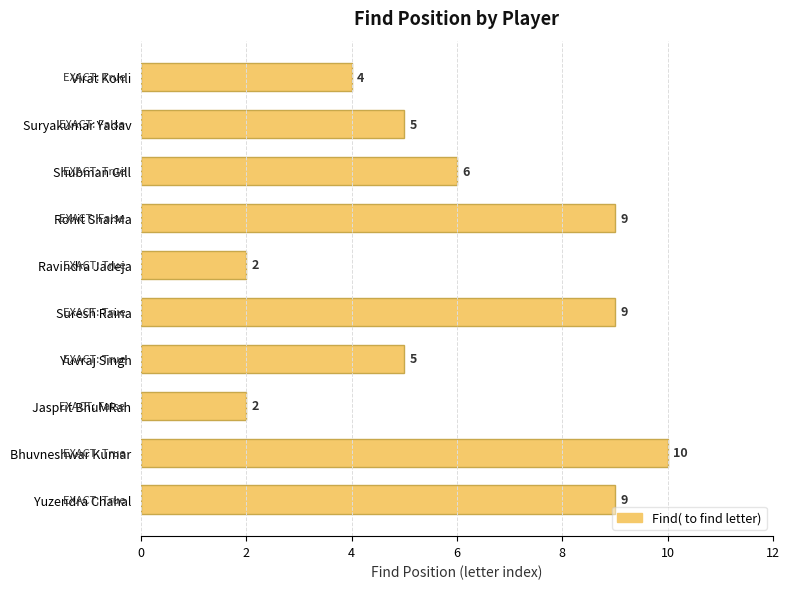

What is the change in value from Ravindra Jadeja to Yuvraj Singh?

+3